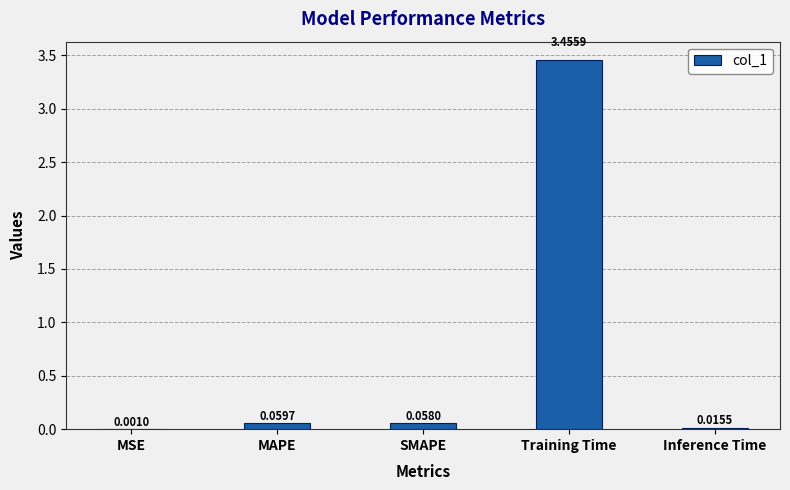

Which category has the highest value across all series?

Training Time